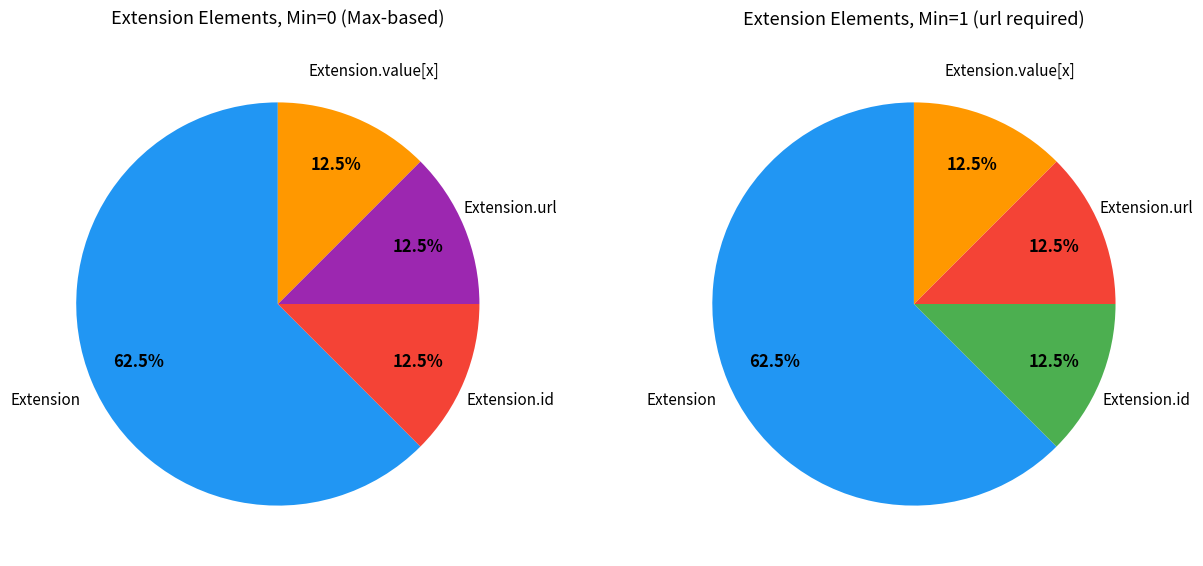

The Extension.extension slice represents 0% of the pie. True or false?

True